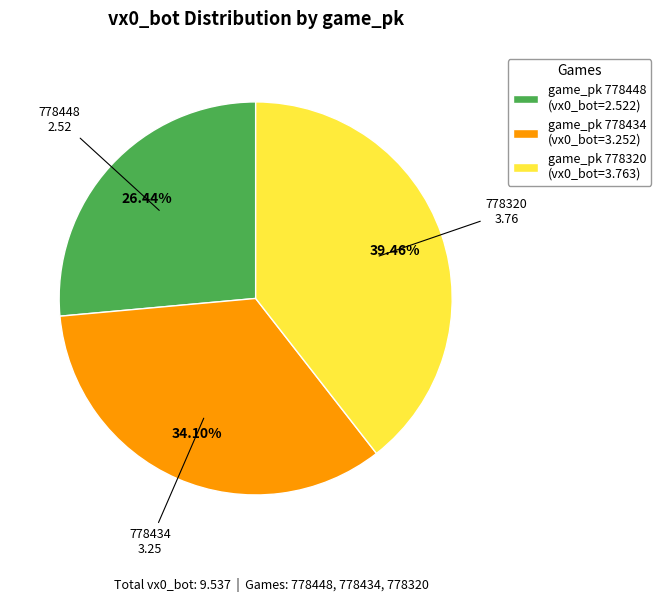

Does any single category account for the majority?

No